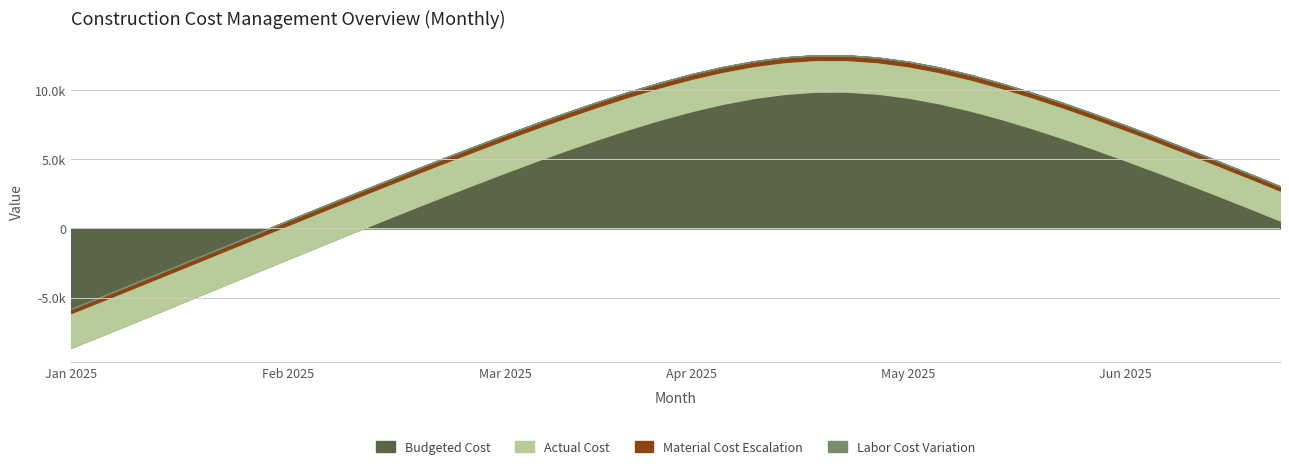

True or false: Labor Cost Variation and Actual Cost intersect in this chart.

False